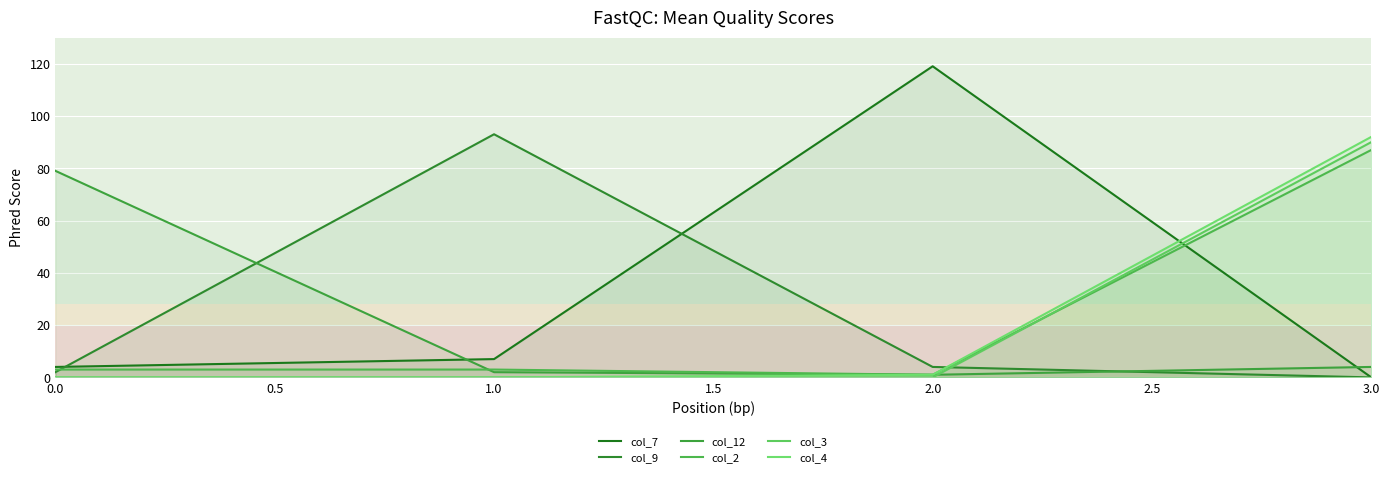

True or false: col_12 has a value of 6 at 3.0.

False